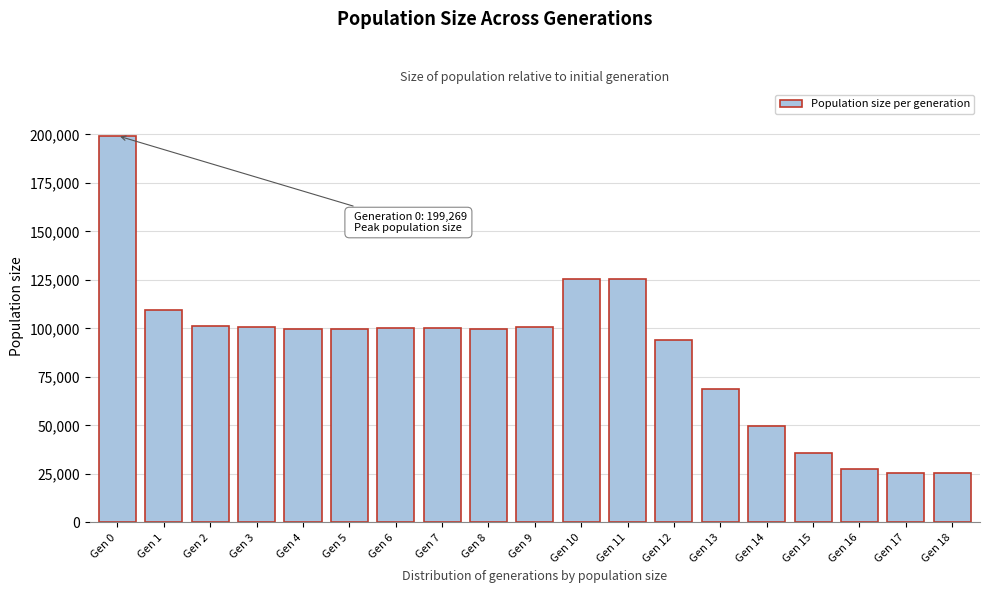

What is the value of the 8th bar from the left?

100130